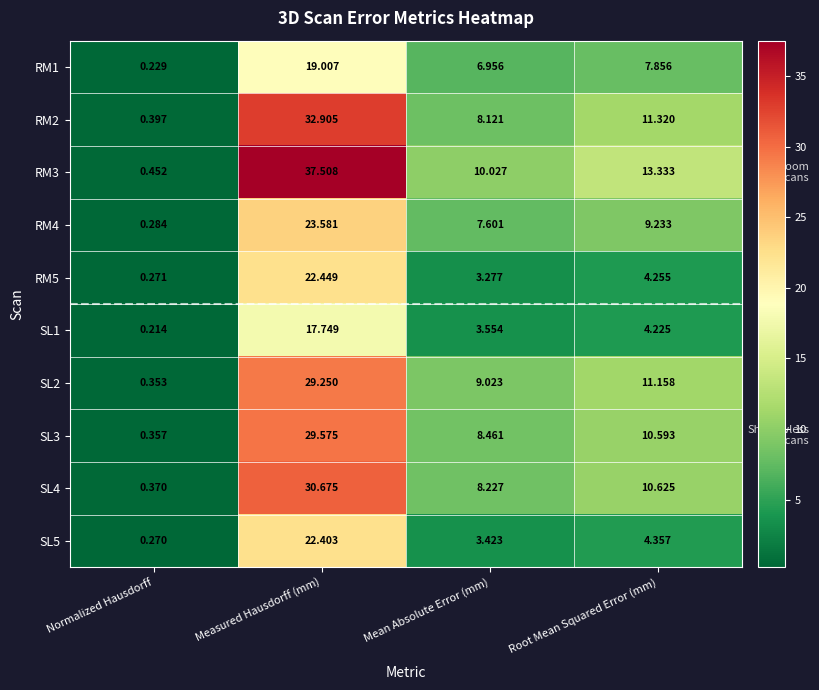

Is the value of RM4 at Normalized Hausdorff greater than the value of SL4 at Root Mean Squared Error (mm)?

No